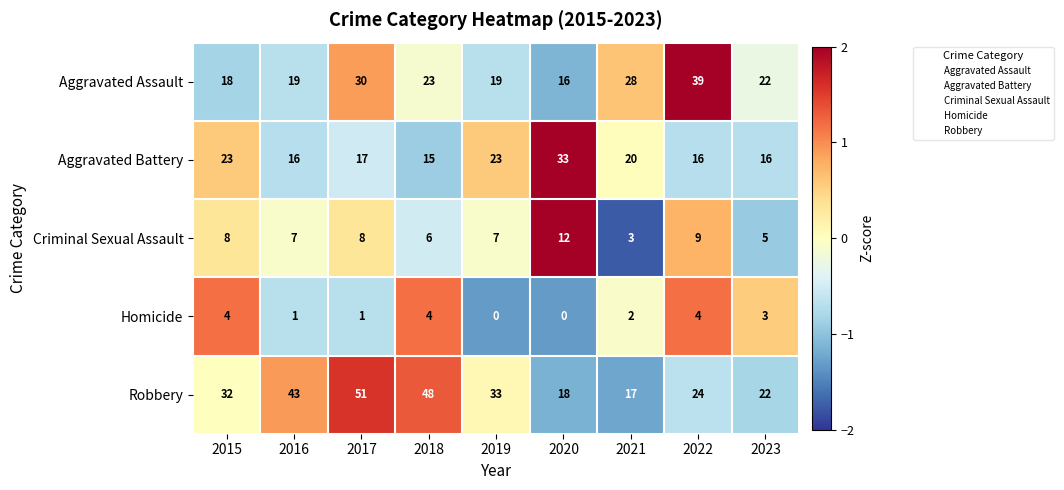

At which category is the sum across all series the highest?

2017